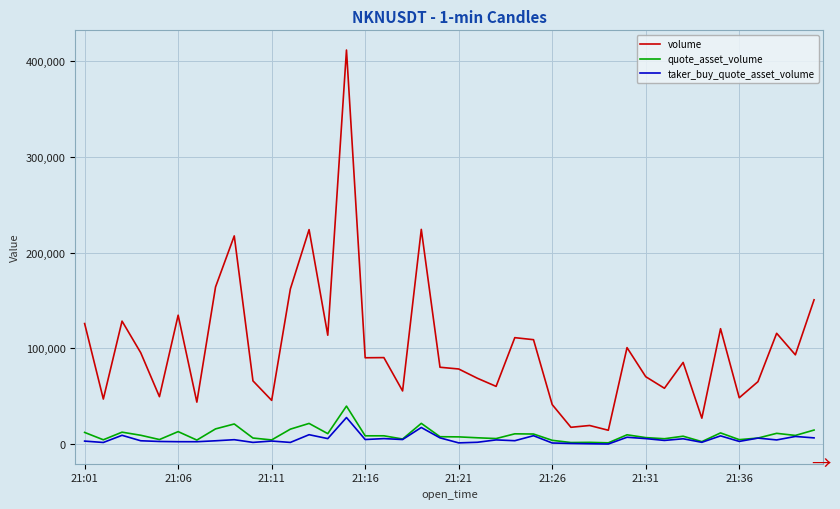

Which series has the largest range (max minus min)?

volume